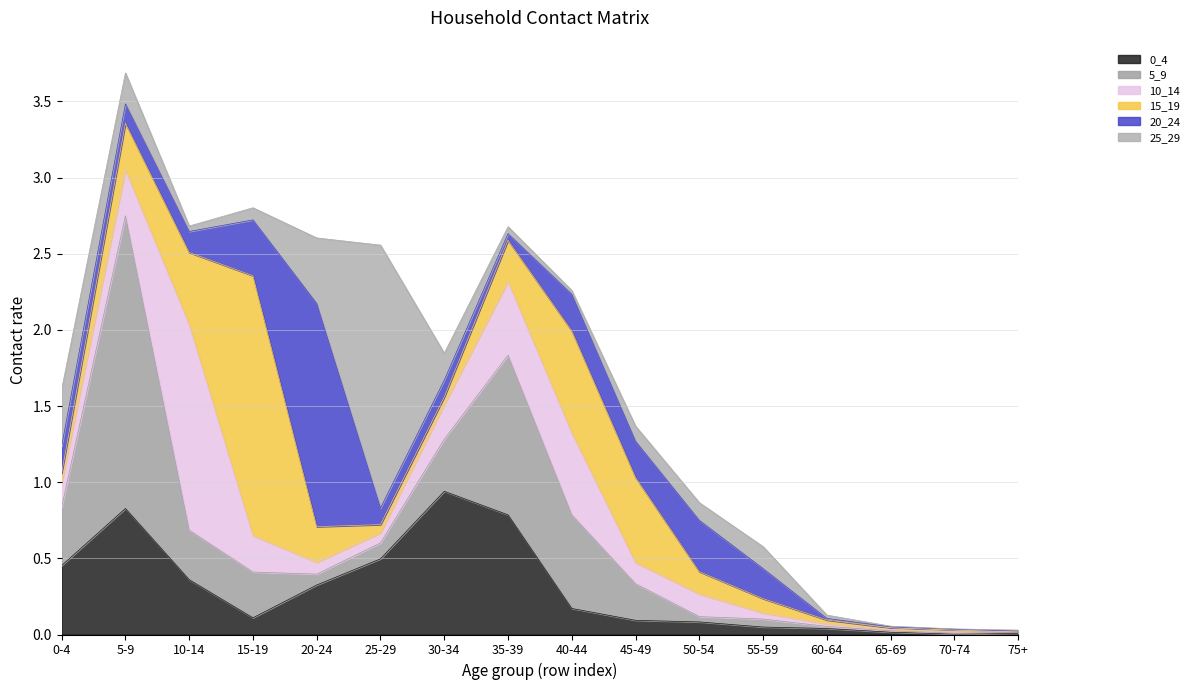

Between 0-4 and 65-69, which series saw the biggest shift?

0_4